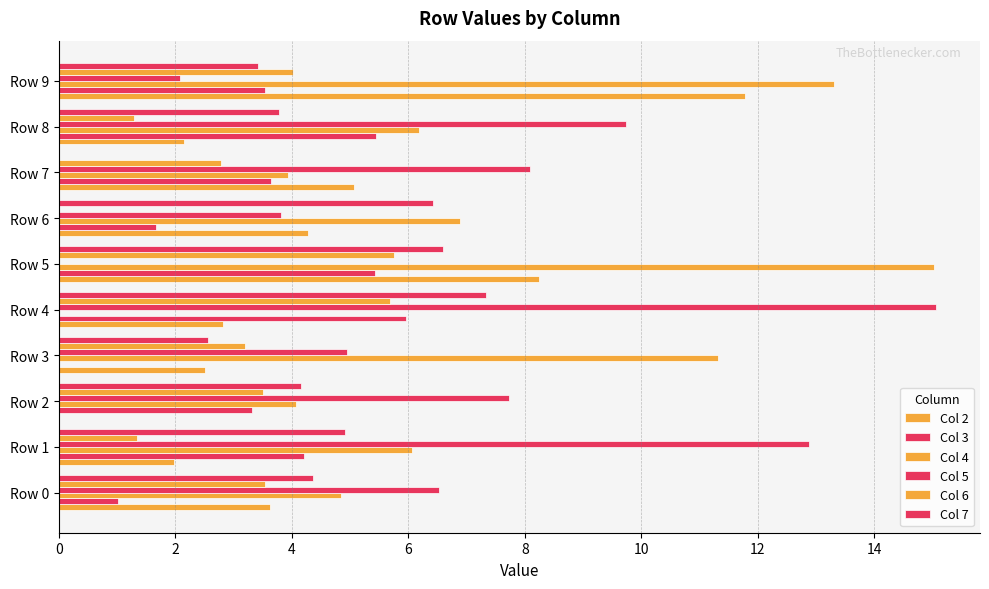

List the series in order of their peak value, lowest first.

Col 6, Col 3, Col 7, Col 2, Col 4, Col 5